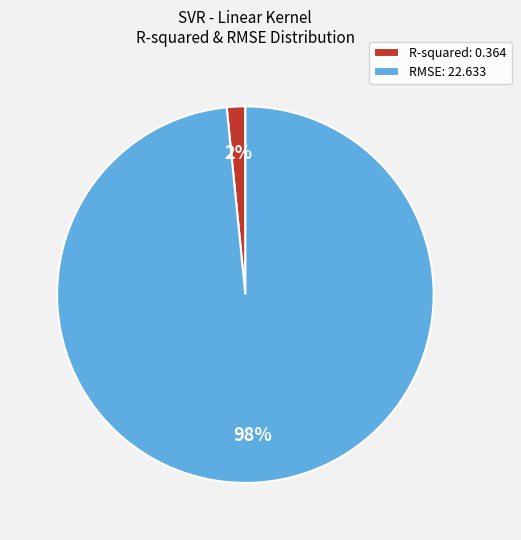

How many segments does this pie chart have?

2